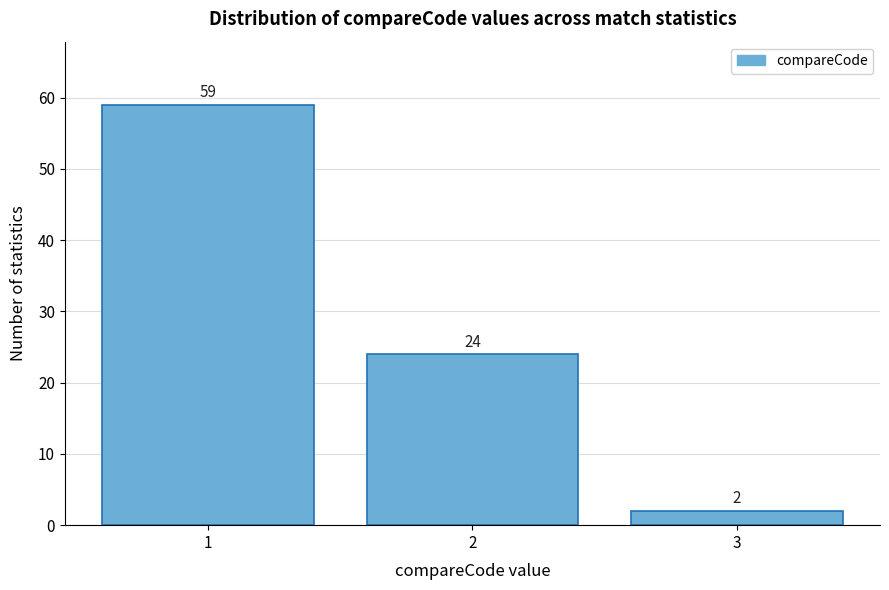

Reading left to right, extract all data points from this chart.

1=59	2=24	3=2